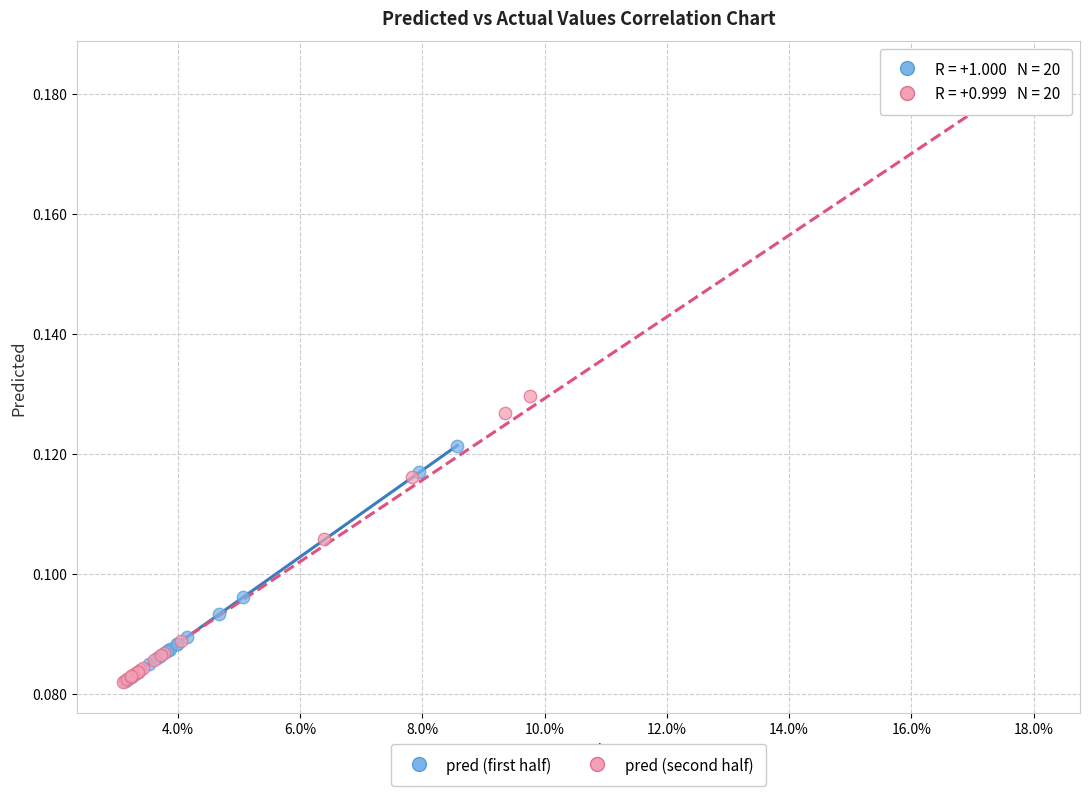

Which series has the widest spread of Y values?

pred (second half)